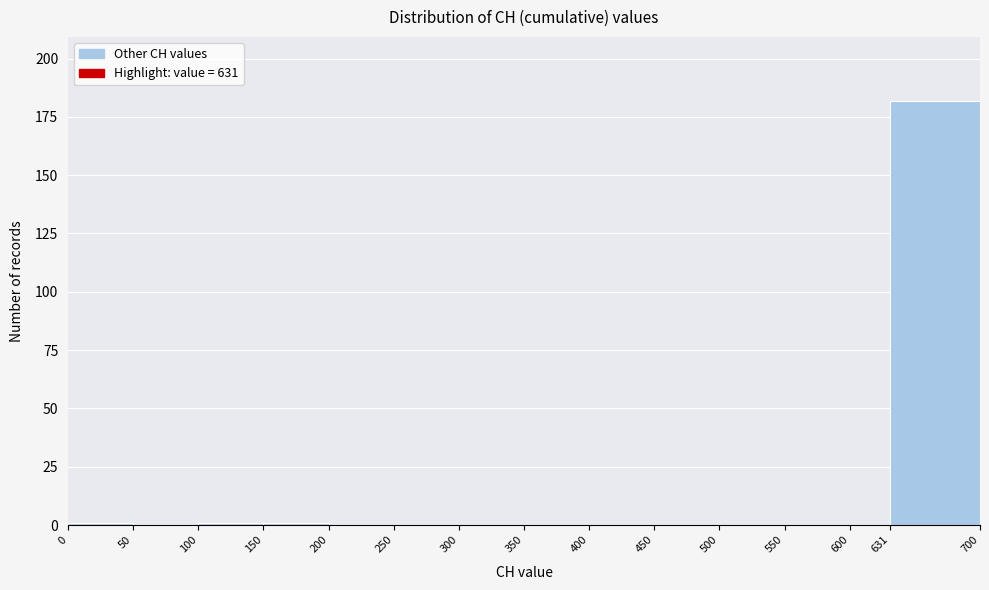

What is the height of the bar covering 631 to 700 on the x-axis? The values are not printed on the chart, so give them approximately, as read against the axis.

180